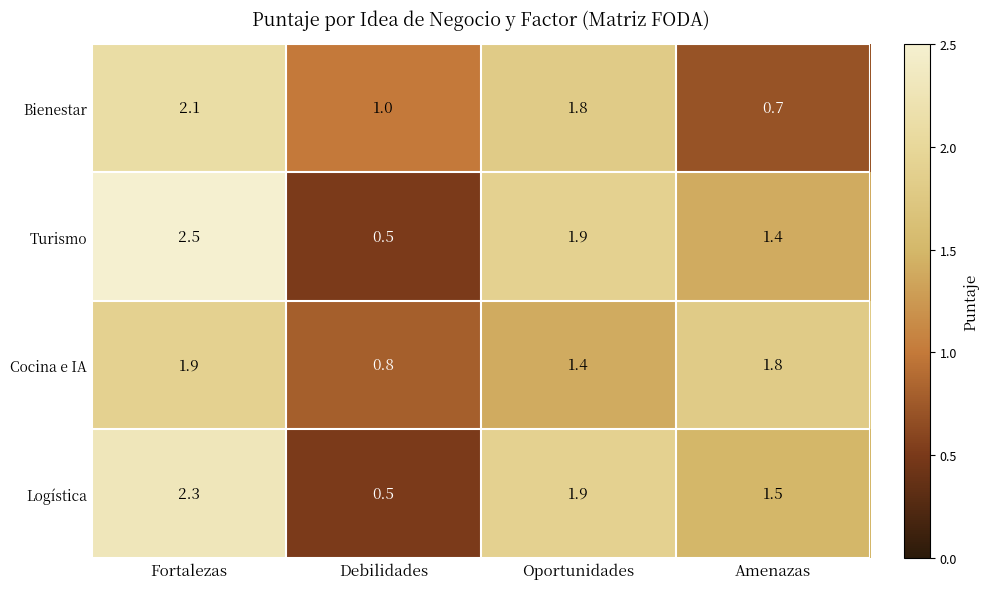

Reading right to left, list all the values displayed in this chart.

Bienestar: Amenazas=0.7	Oportunidades=1.8	Debilidades=1.0	Fortalezas=2.1
Turismo: Amenazas=1.4	Oportunidades=1.9	Debilidades=0.5	Fortalezas=2.5
Cocina e IA: Amenazas=1.8	Oportunidades=1.4	Debilidades=0.8	Fortalezas=1.9
Logística: Amenazas=1.5	Oportunidades=1.9	Debilidades=0.5	Fortalezas=2.3